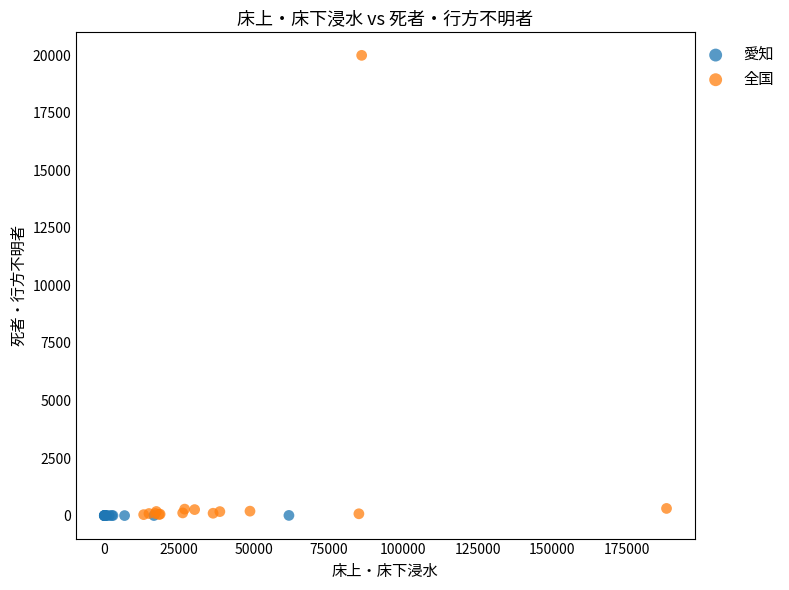

Which series contains the highest Y value?

全国